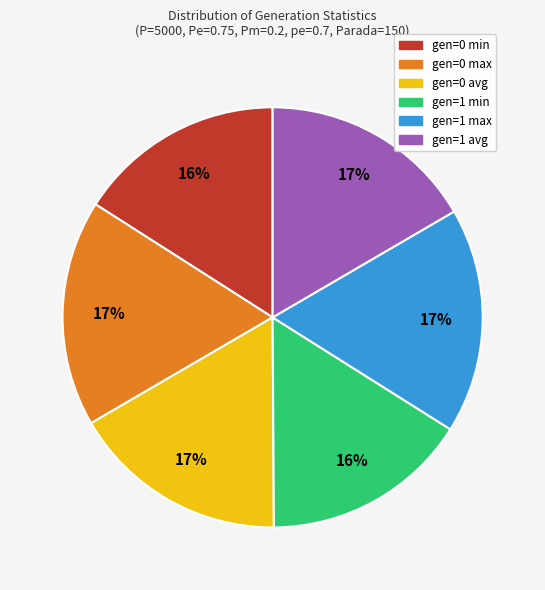

True or false: gen=1 max accounts for 25% of the total.

False